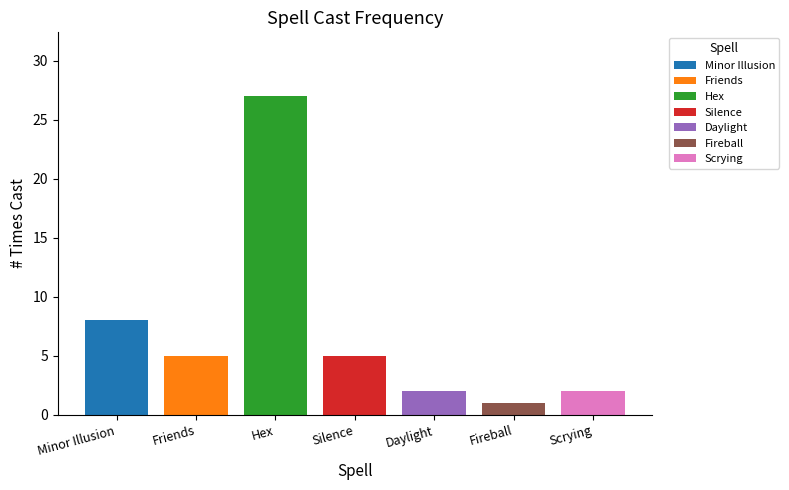

Which series has the widest spread of values?

Minor Illusion